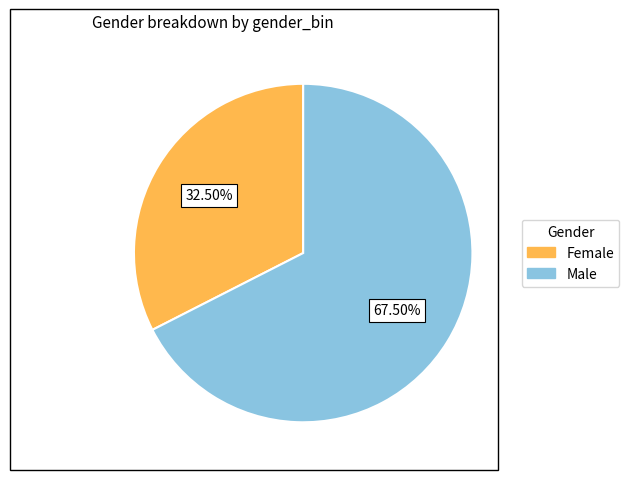

Approximately how many times larger is the value at Female compared to Male?

0.5